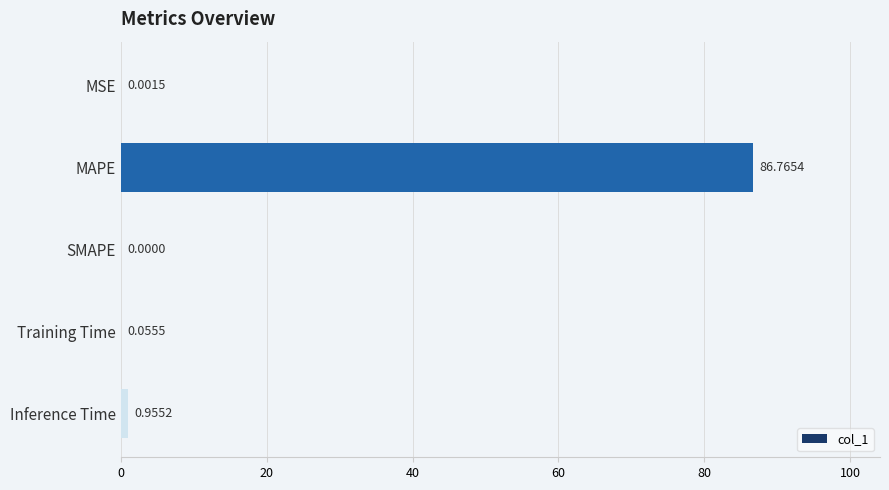

What is the sum of all values?

87.8